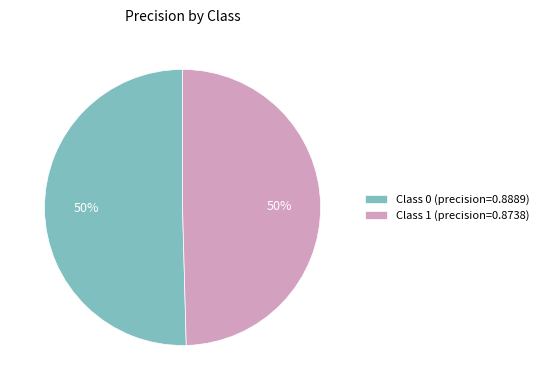

Is the sum of Class 1 (precision=0.8738) and Class 0 (precision=0.8889) greater than half?

Yes